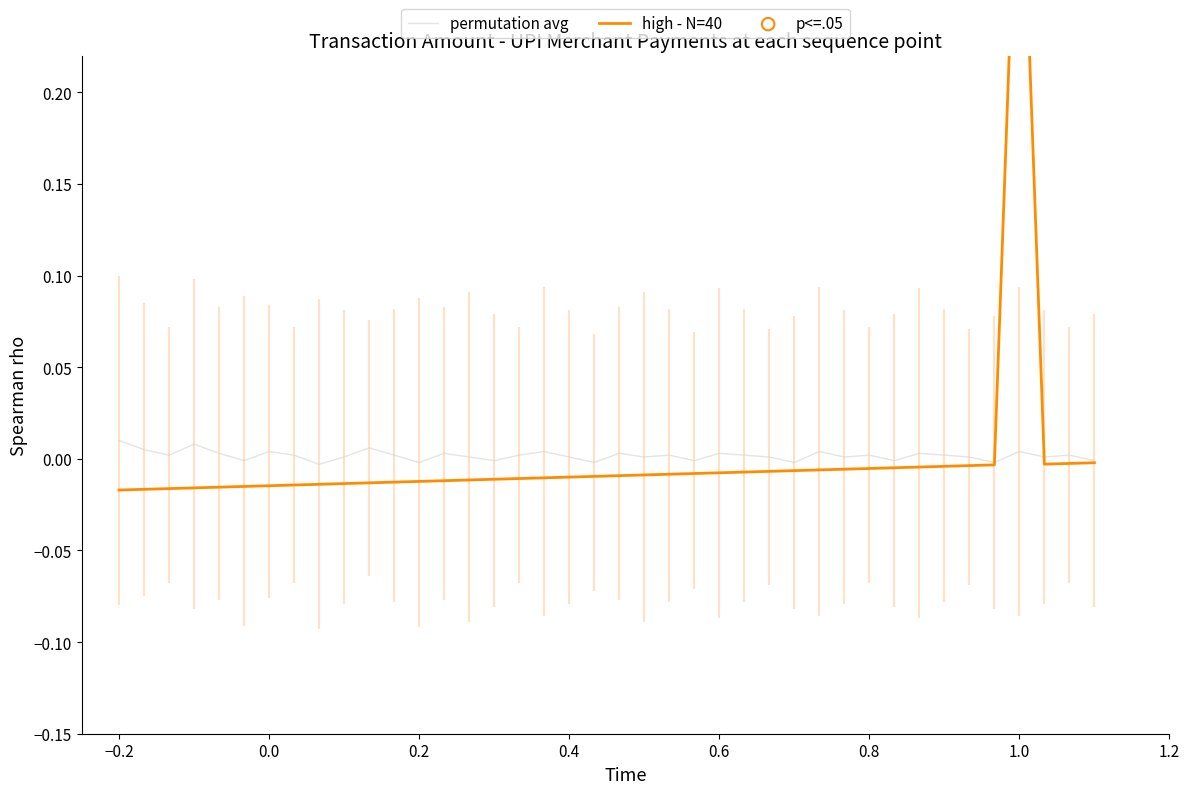

Which series reaches the maximum Y coordinate?

high - N=40